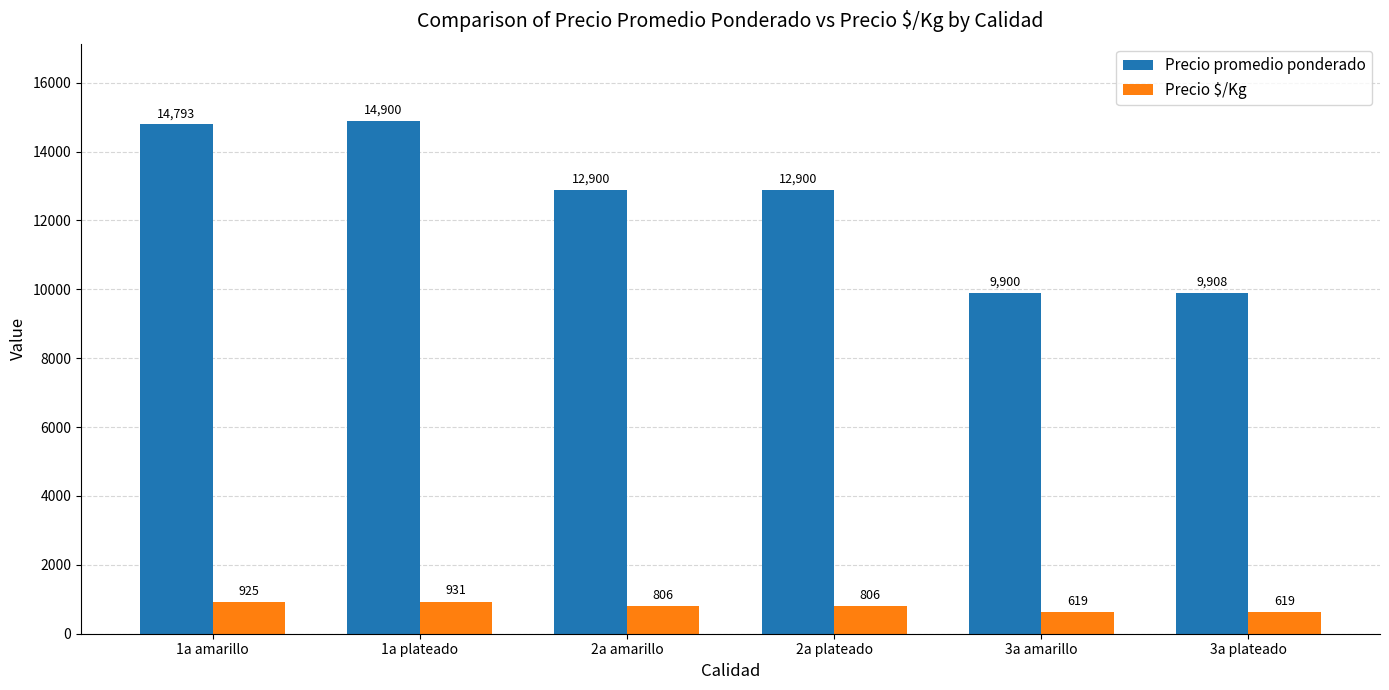

What is the average value of the Precio $/Kg series?

784